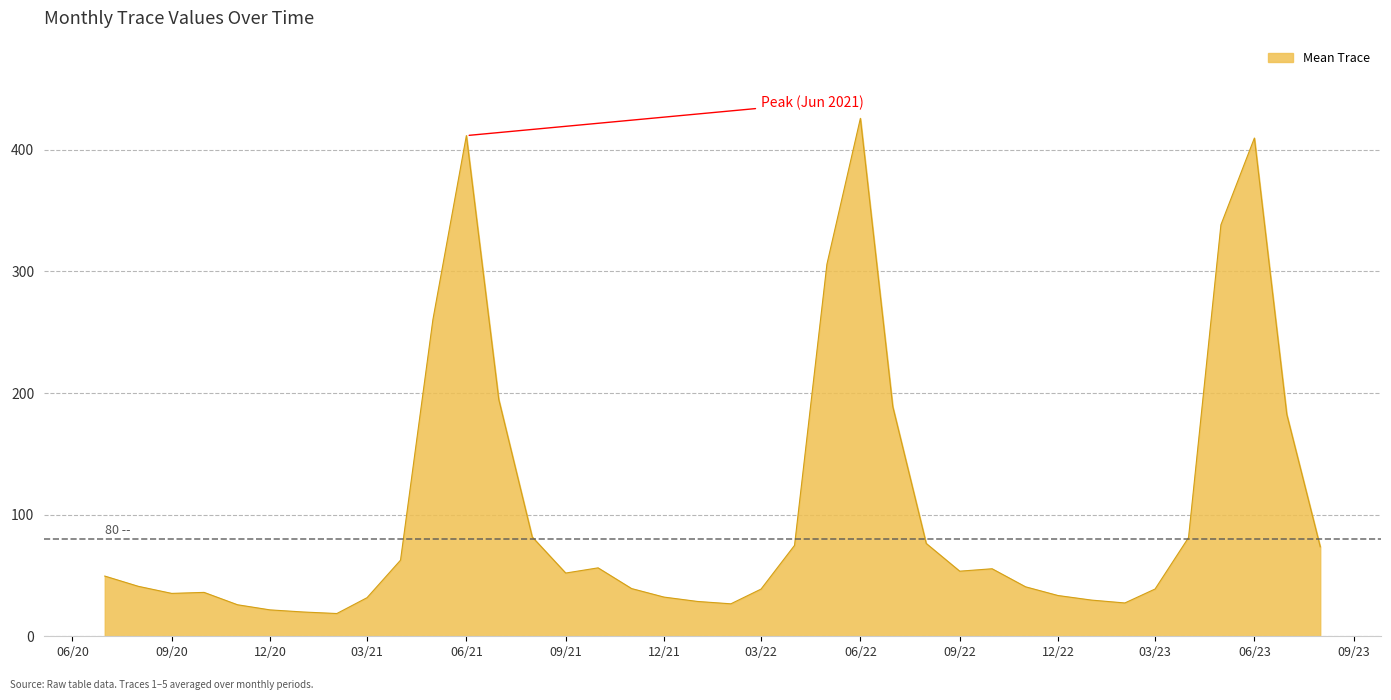

How many categories are shown in the chart?

38